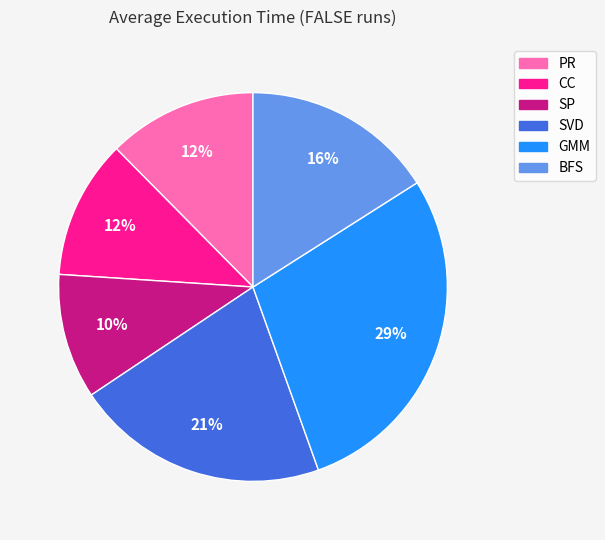

Is CC the majority of the pie?

No